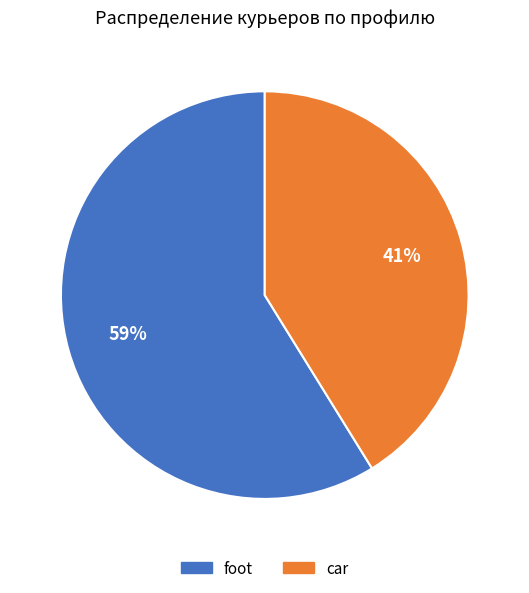

Is car the majority of the pie?

No